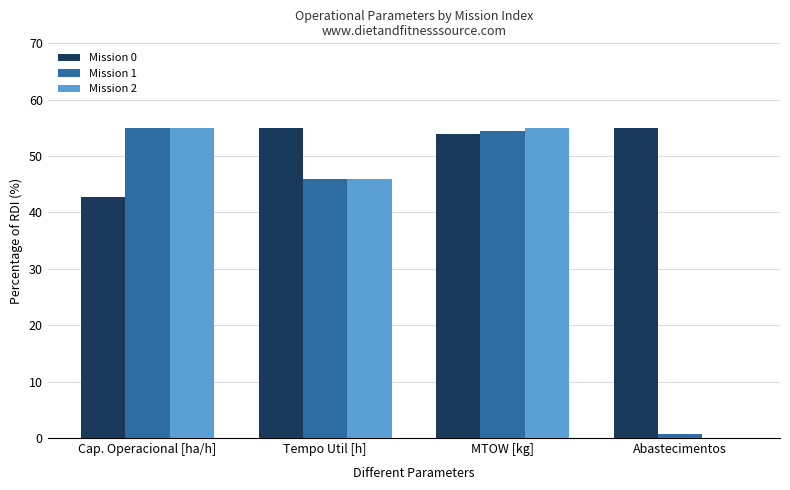

Reading left to right, transcribe all the data shown in this chart.

Mission 0: 42.8	55.0	53.9	55.0
Mission 1: 55.0	45.9	54.4	0.8
Mission 2: 55.0	46.0	55.0	0.0